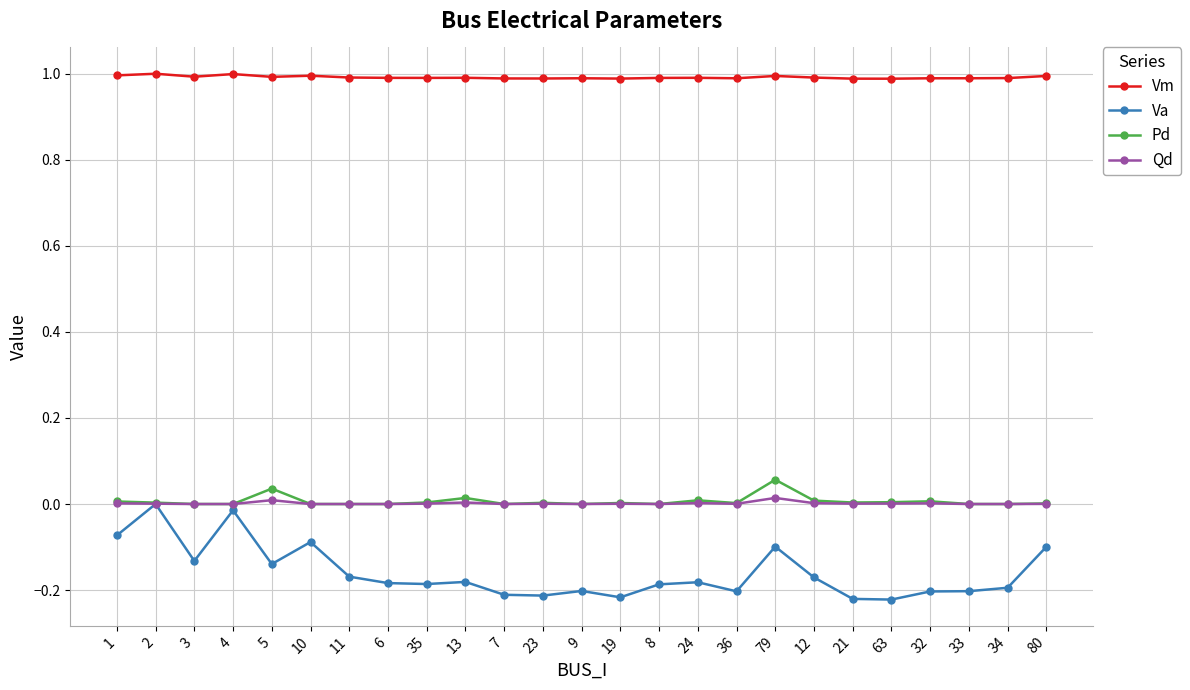

What is the sum of all Vm values?

24.8